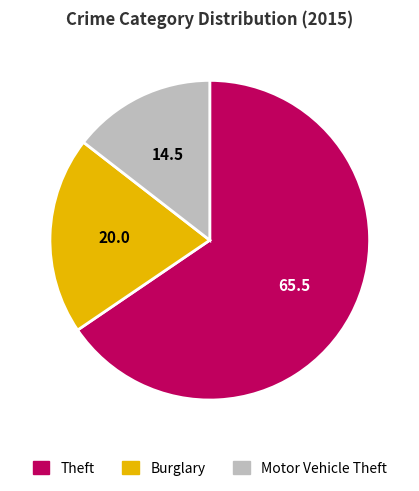

What is the ratio of the value at Motor Vehicle Theft to the value at Burglary?

0.7